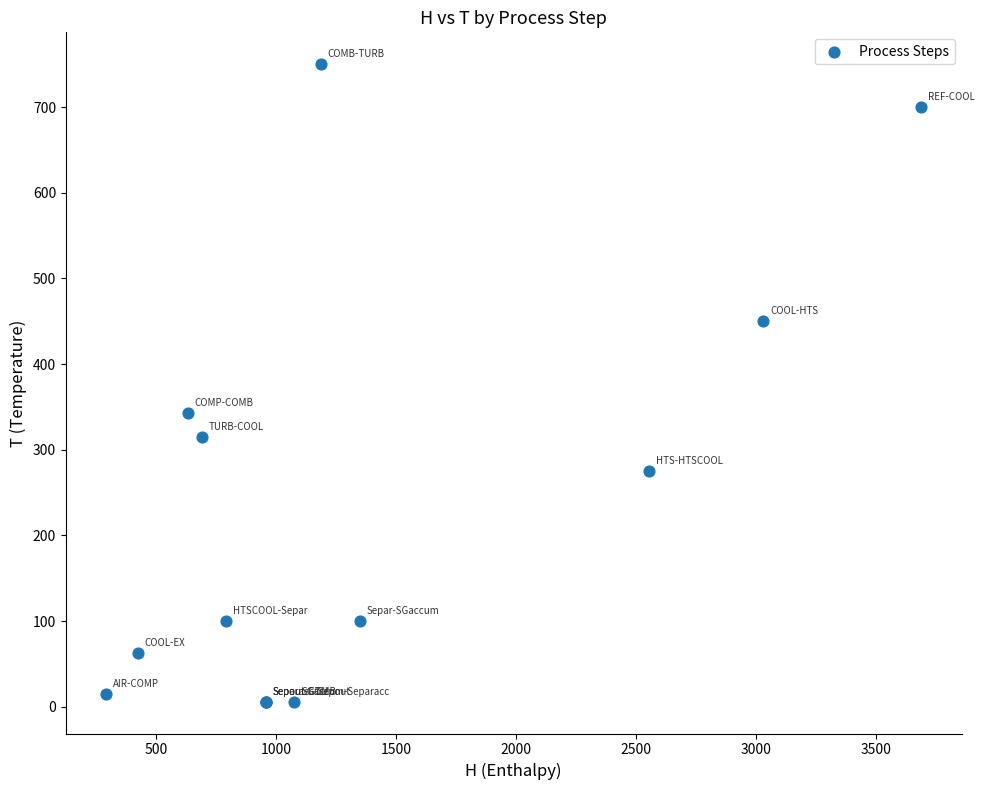

What Y value in the scatter plot is closest to 378?

343.4